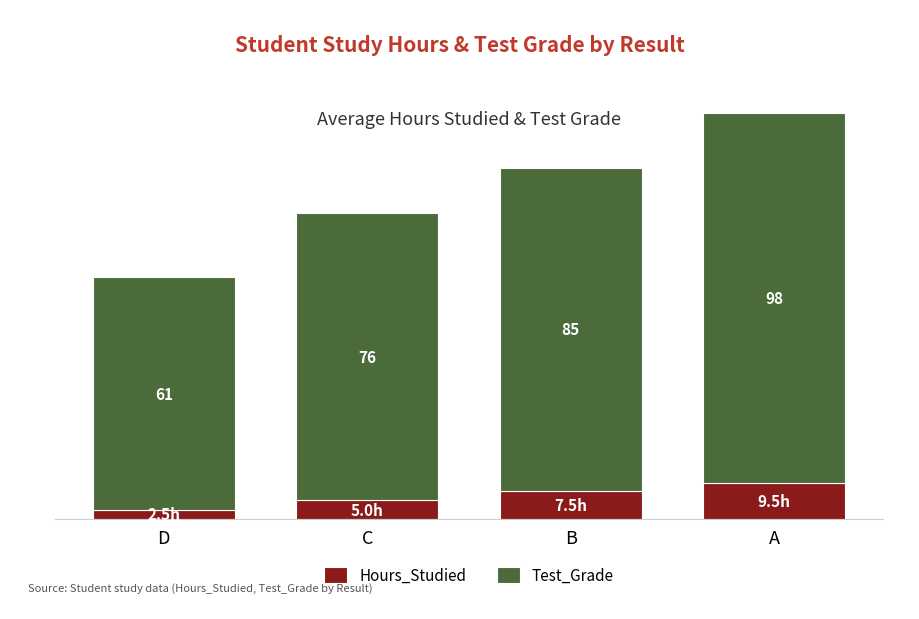

At which label does Hours_Studied reach its peak?

A